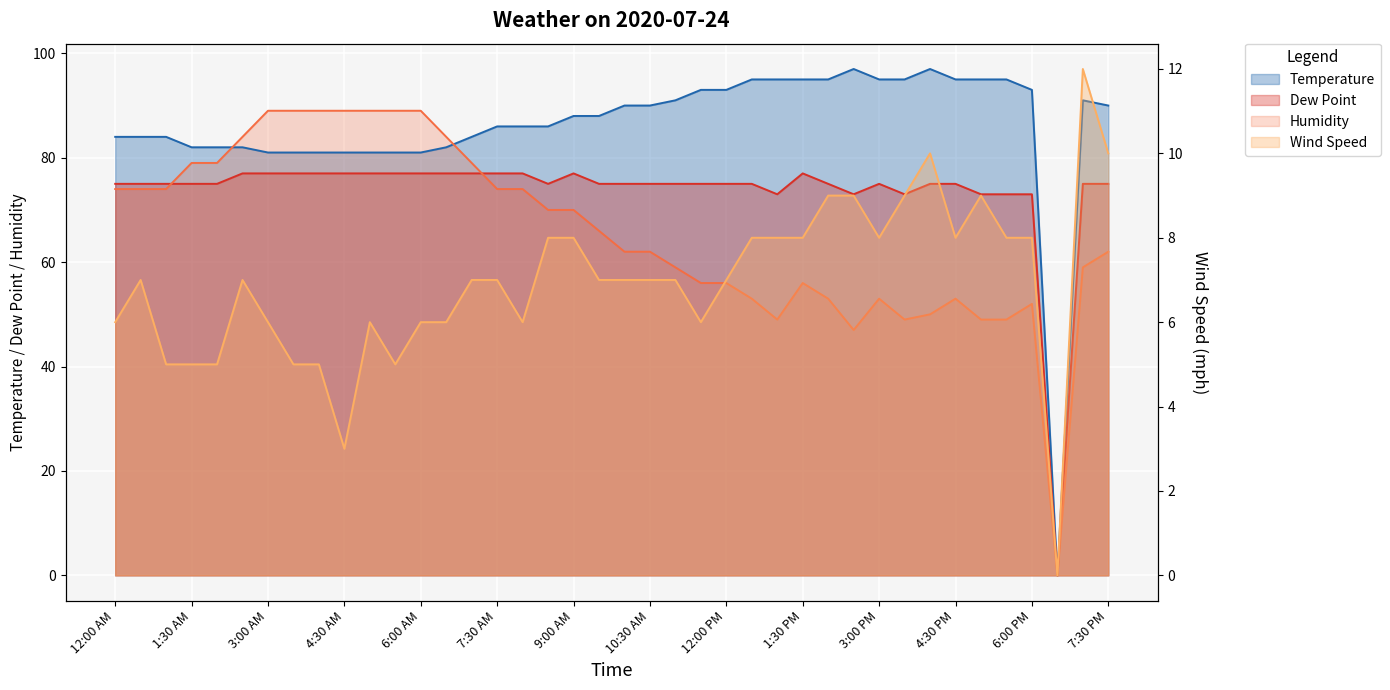

What is the spread (max minus min) of values at 9:00 AM?

80